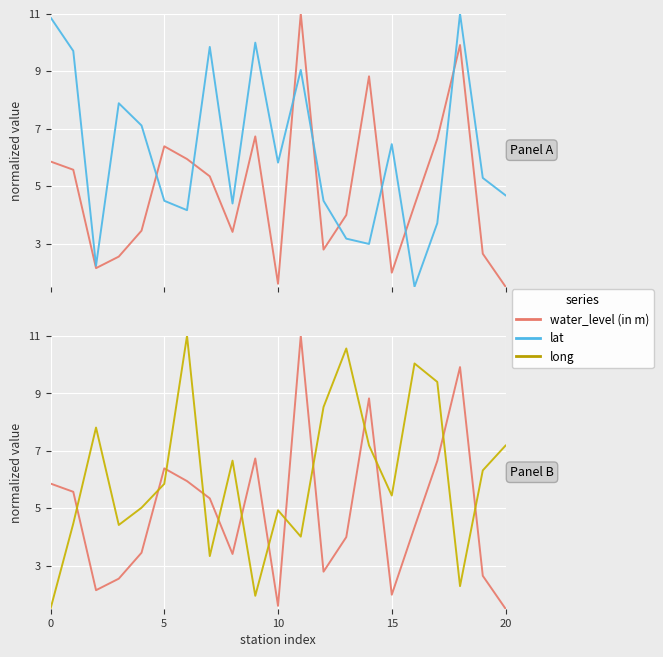

What is the value of the lat point at the 17th from the left?

1.5